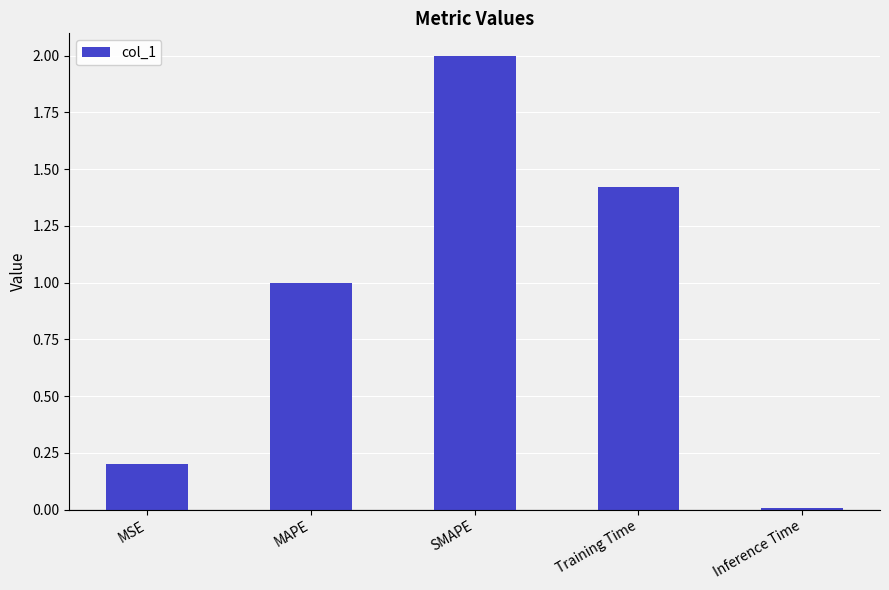

Rank the categories by value from lowest to highest.

Inference Time, MSE, MAPE, Training Time, SMAPE